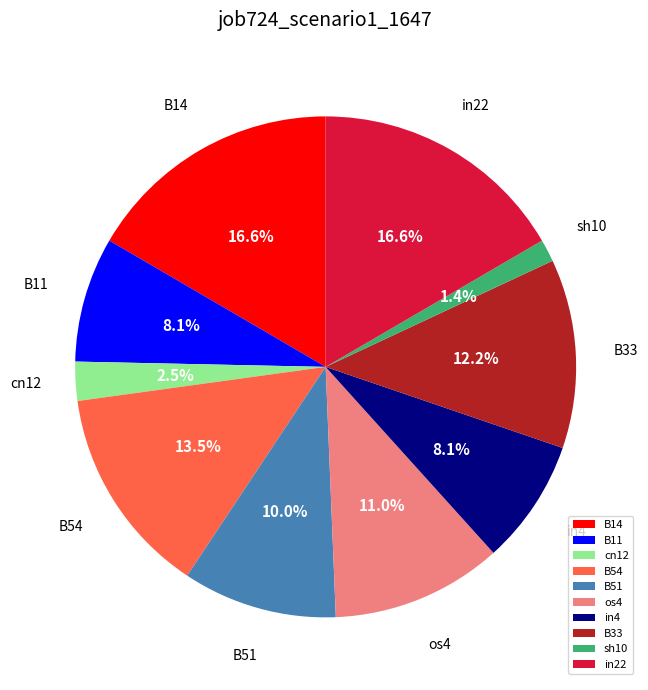

Is there a majority slice in this chart?

No